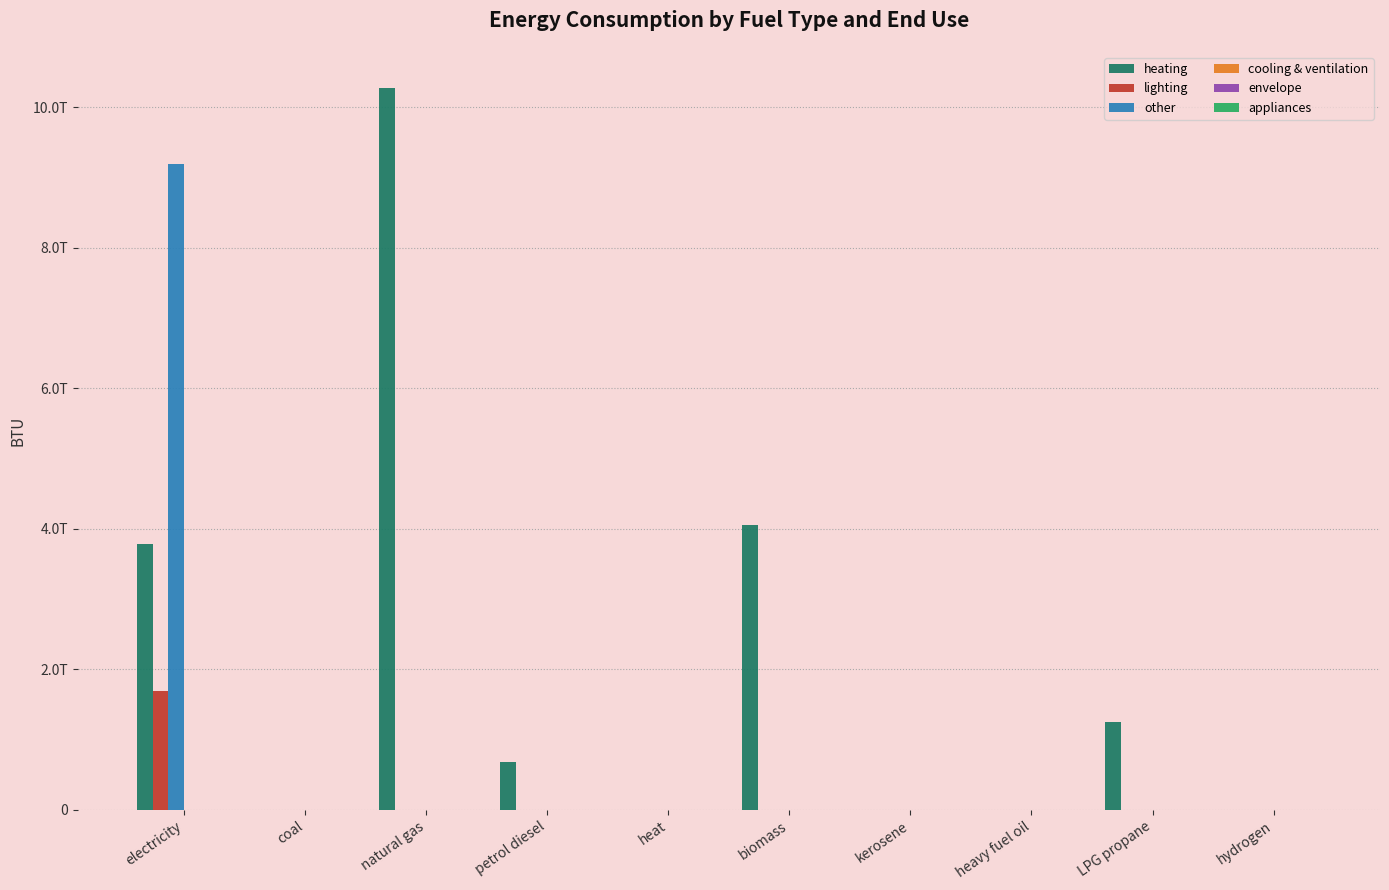

Reading right to left, transcribe all the data shown in this chart.

heating: 0.0	1244404611574.7	0.0	4655883153.4	4054442818892.6	0.0	676574177173.1	10272303715180.9	0.0	3779190464354.8
lighting: 0.0	0.0	0.0	0.0	0.0	0.0	0.0	0.0	0.0	1685239630219.7
other: 0.0	0.0	0.0	0.0	0.0	0.0	0.0	0.0	0.0	9192216671116.4
cooling & ventilation: 0.0	0.0	0.0	0.0	0.0	0.0	0.0	0.0	0.0	0.0
envelope: 0.0	0.0	0.0	0.0	0.0	0.0	0.0	0.0	0.0	0.0
appliances: 0.0	0.0	0.0	0.0	0.0	0.0	0.0	0.0	0.0	0.0